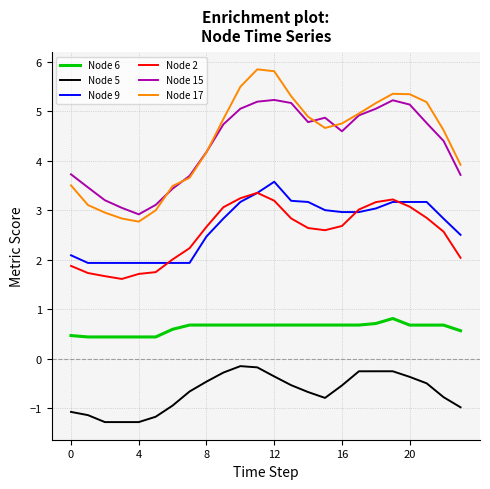

Which series has the largest range (max minus min)?

Node 17